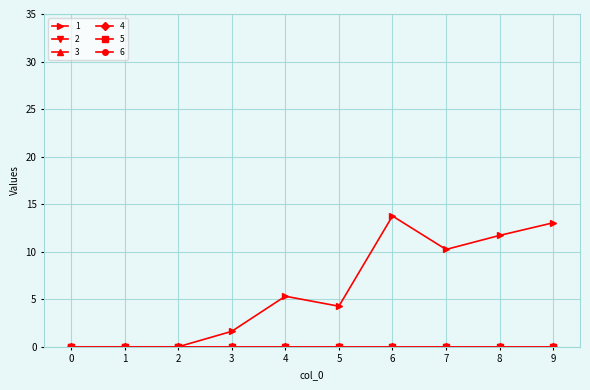

At which category is the sum across all series the highest?

6